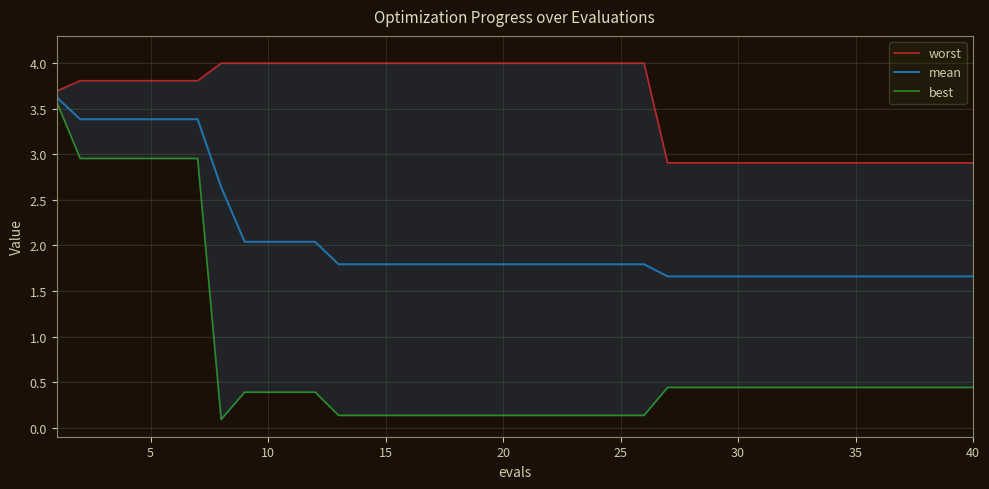

List the series in order of their peak value, highest first.

worst, mean, best